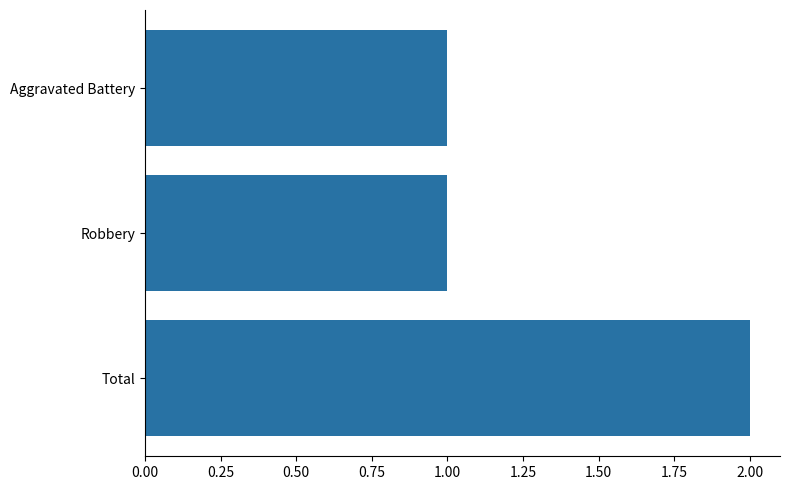

True or false: the data shows 1 at Robbery.

True